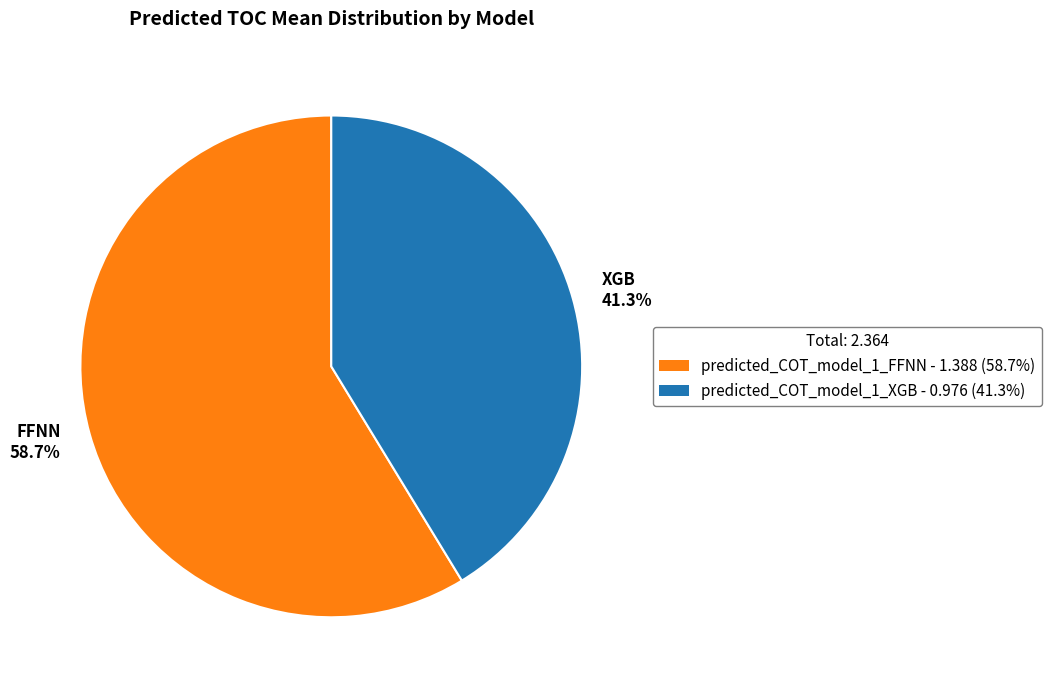

Which slice is the largest?

FFNN 58.7%